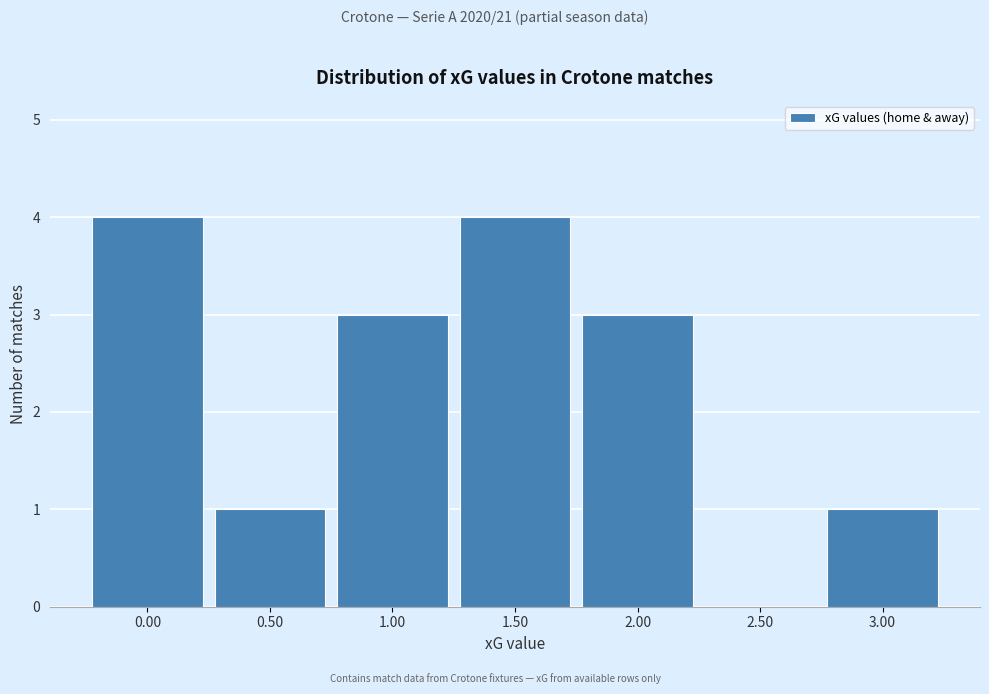

Reading left to right, extract all data points from this chart.

0.00=4	0.50=1	1.00=3	1.50=4	2.00=3	2.50=0	3.00=1